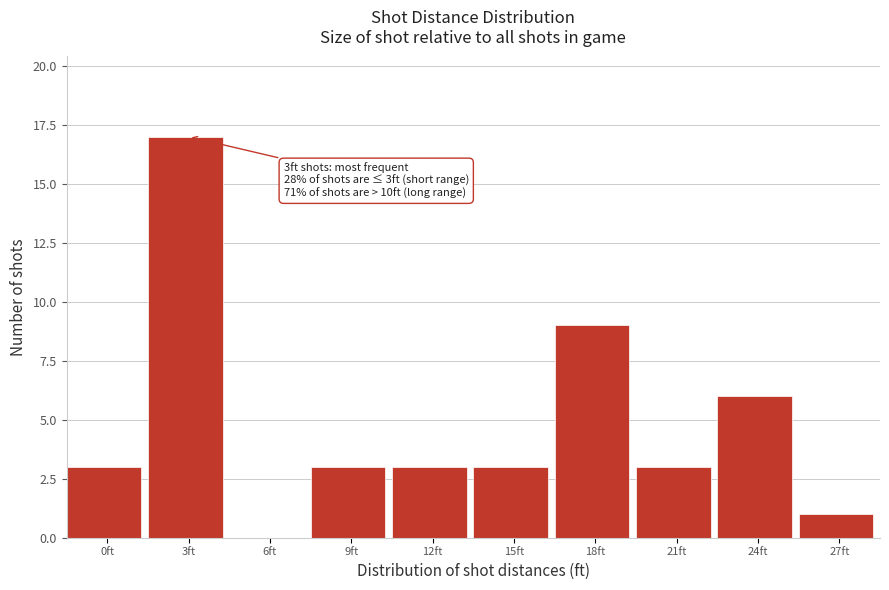

Reading left to right, extract all data points from this chart.

0ft=3	3ft=17	6ft=0	9ft=3	12ft=3	15ft=3	18ft=9	21ft=3	24ft=6	27ft=1